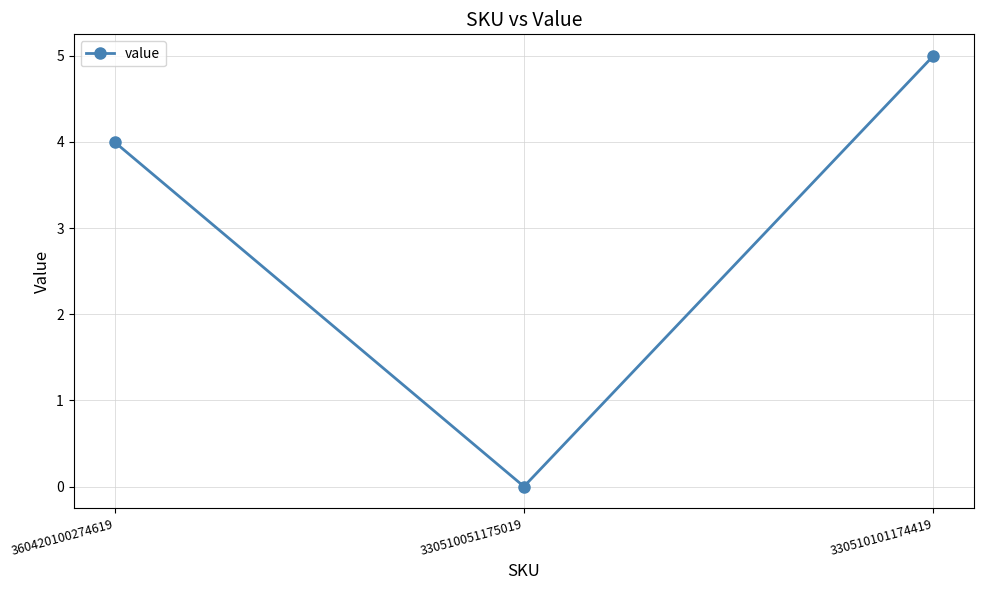

Read the value at 360420100274619.

4